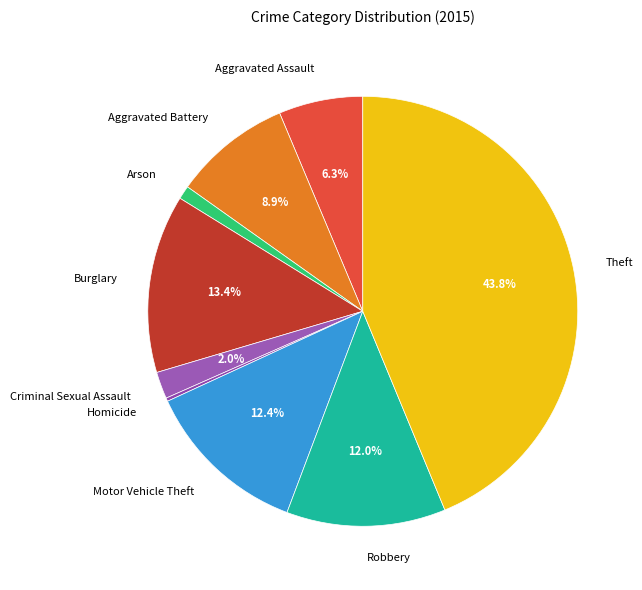

Combined, what portion of the pie is Criminal Sexual Assault and Motor Vehicle Theft?

14.4%